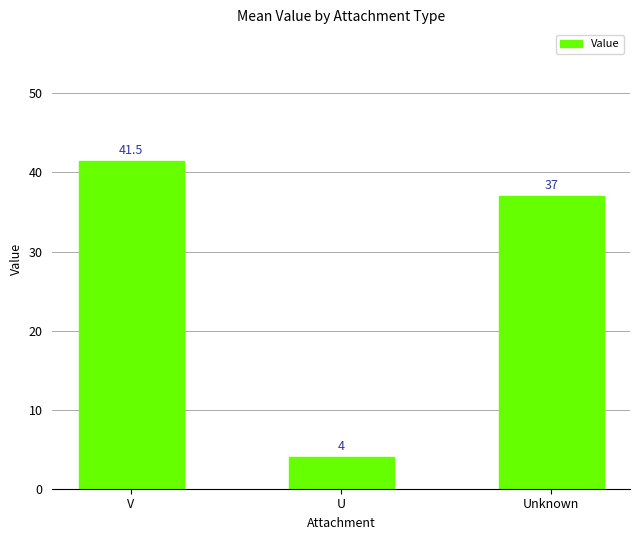

What is the greatest value displayed?

41.5